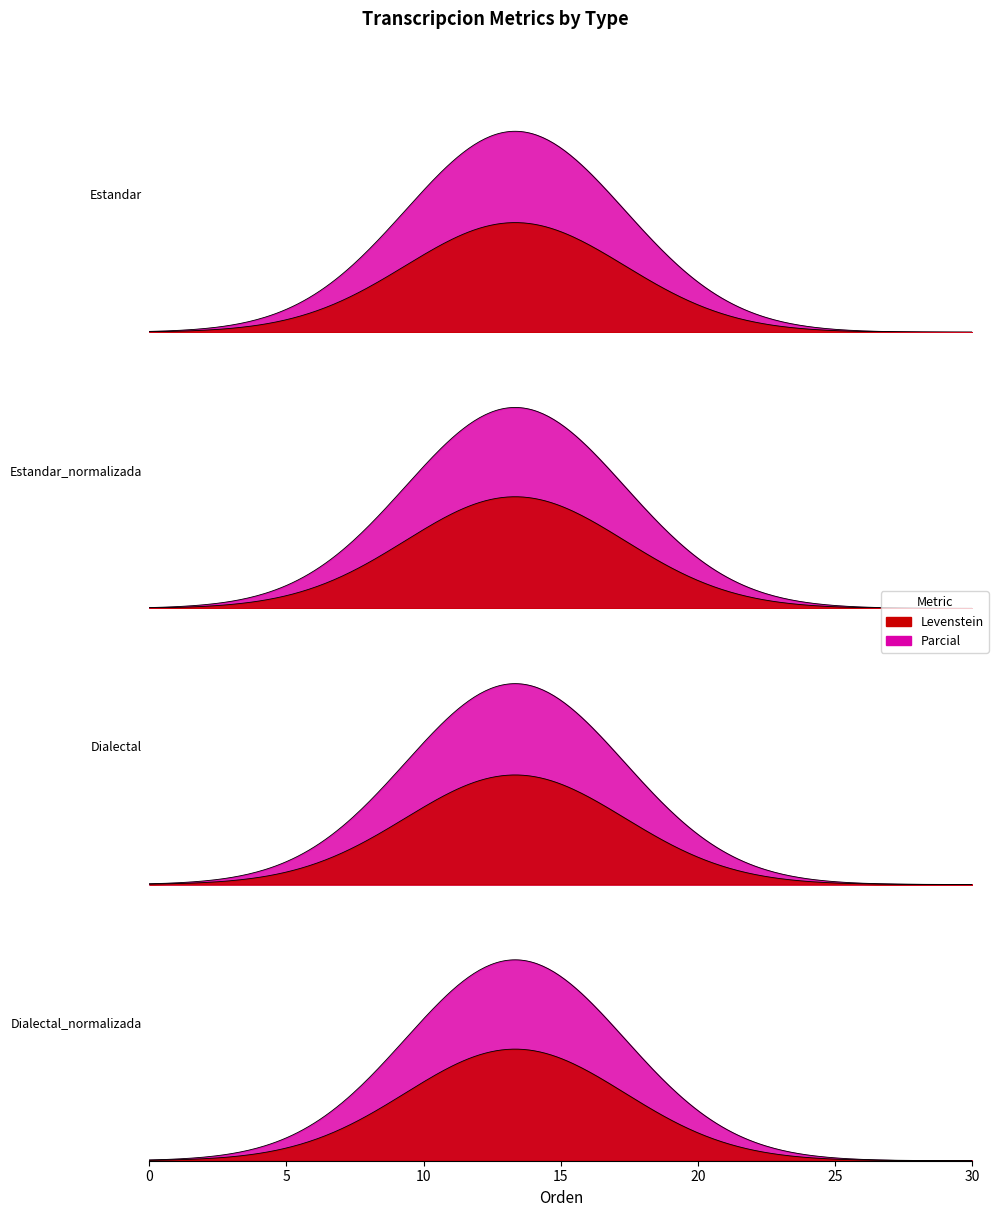

True or false: Parcial and Levenstein intersect in this chart.

False